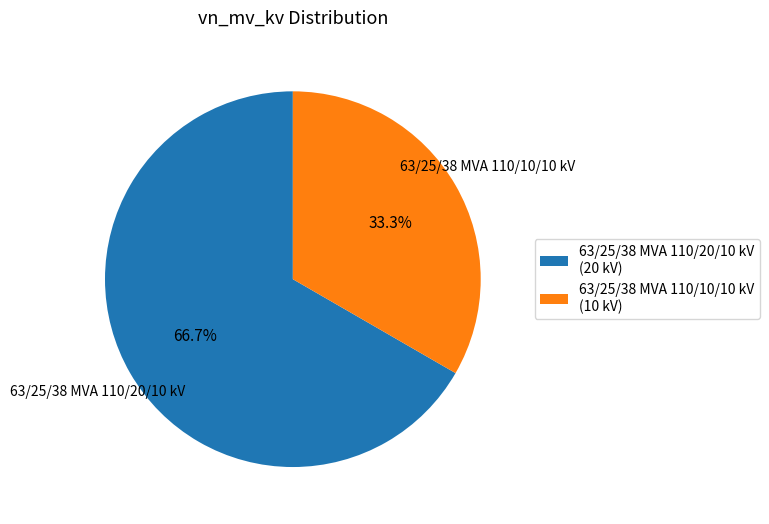

Does any single category account for the majority?

Yes